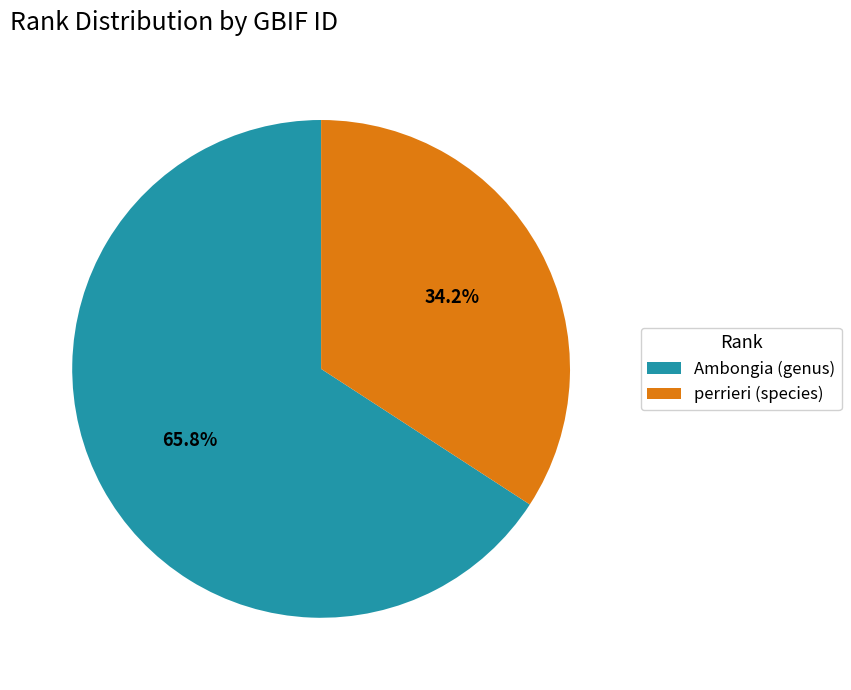

Which category accounts for the majority?

Ambongia (genus)